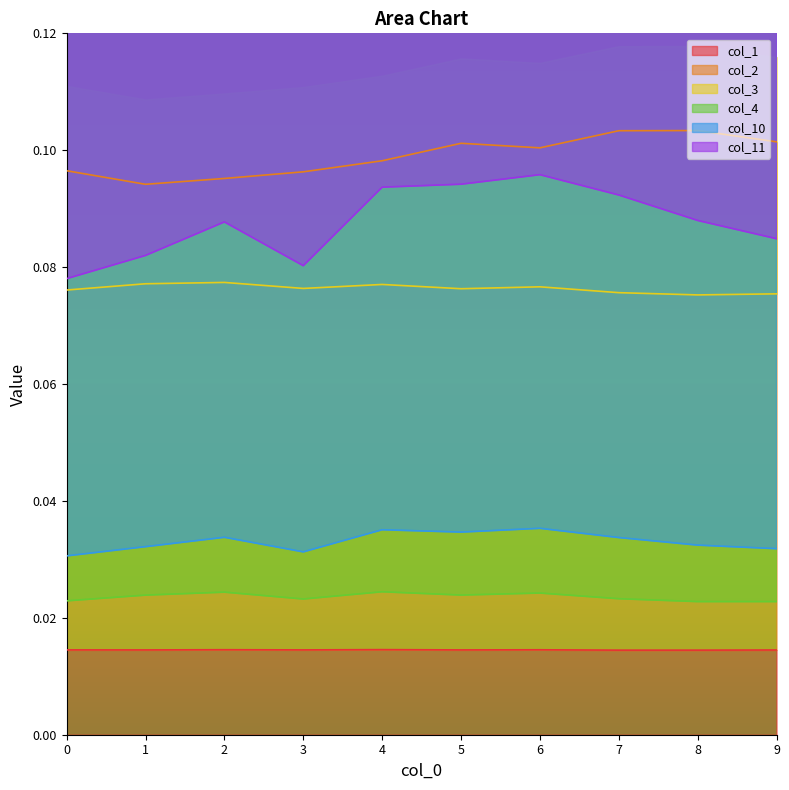

Reading right to left, extract all data points from this chart.

col_1: 0.0	0.0	0.0	0.0	0.0	0.0	0.0	0.0	0.0	0.0
col_2: 0.1	0.1	0.1	0.1	0.1	0.1	0.1	0.1	0.1	0.1
col_3: 0.1	0.1	0.1	0.1	0.1	0.1	0.1	0.1	0.1	0.1
col_4: 0.0	0.0	0.0	0.0	0.0	0.0	0.0	0.0	0.0	0.0
col_10: 0.0	0.0	0.0	0.0	0.0	0.0	0.0	0.0	0.0	0.0
col_11: 0.1	0.1	0.1	0.1	0.1	0.1	0.1	0.1	0.1	0.1